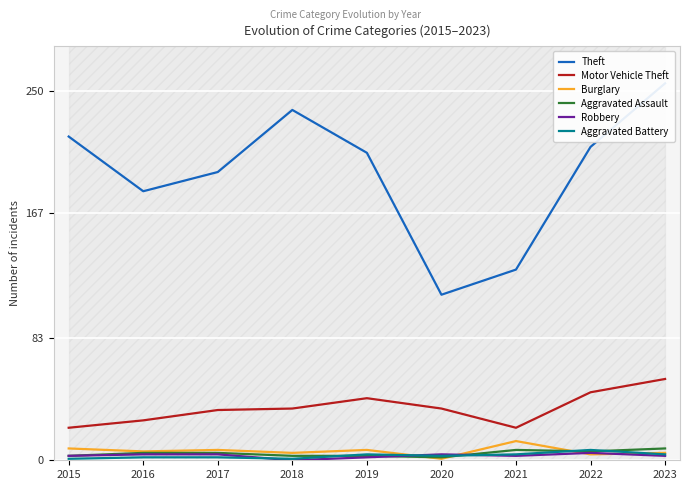

The Aggravated Battery series shows 1 at 2018. True or false?

True